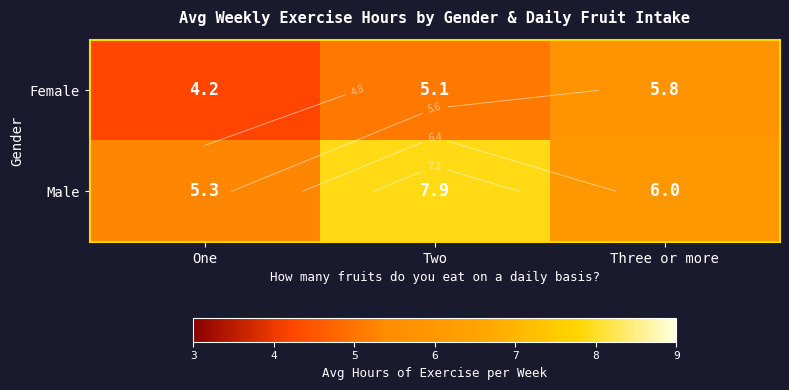

True or false: Female has a value of 5.1 at Two.

True